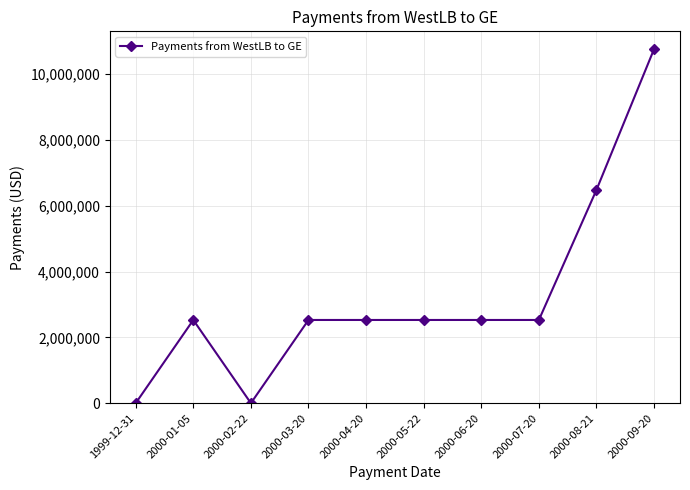

What is the change in value from 2000-04-20 to 2000-08-21?

+3956327.5